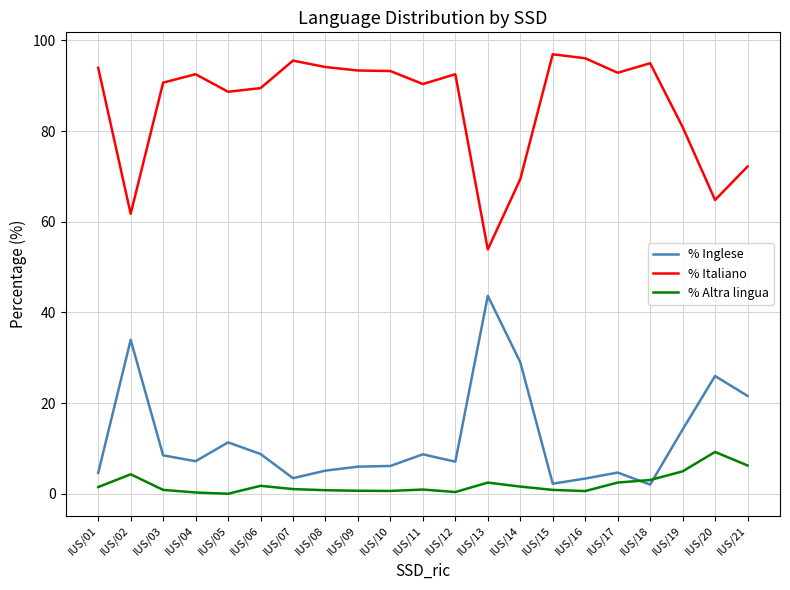

What is the sum of all % Inglese values?

257.4